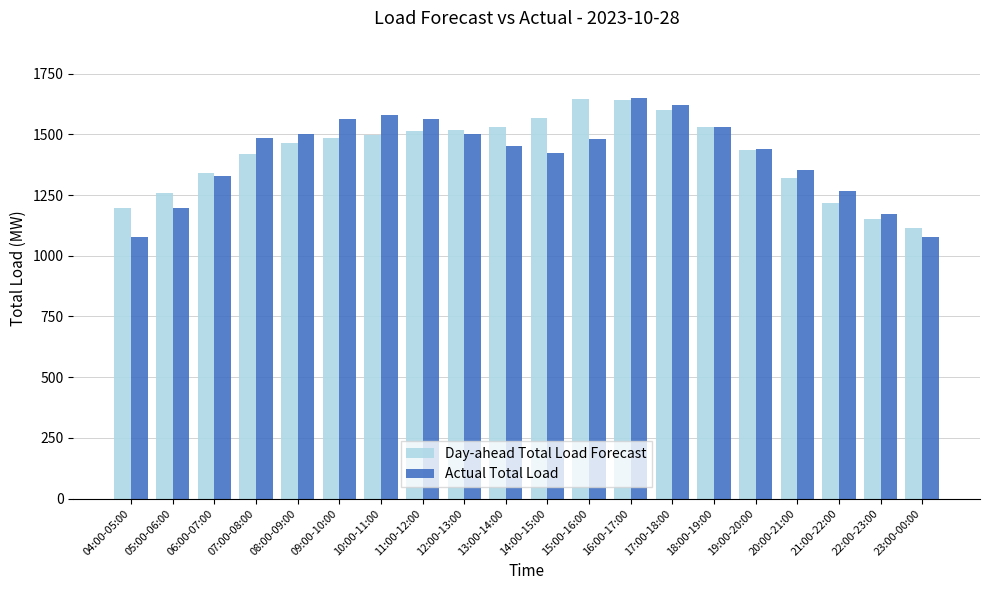

What is the label of the 3rd bar from the left?

06:00-07:00